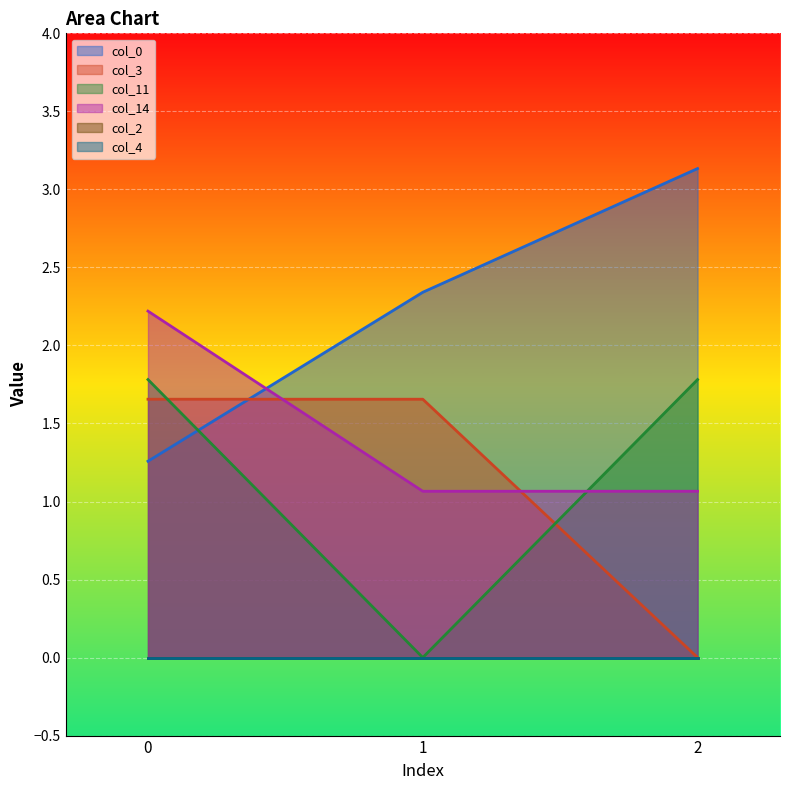

How many positive values does the col_3 series have?

2